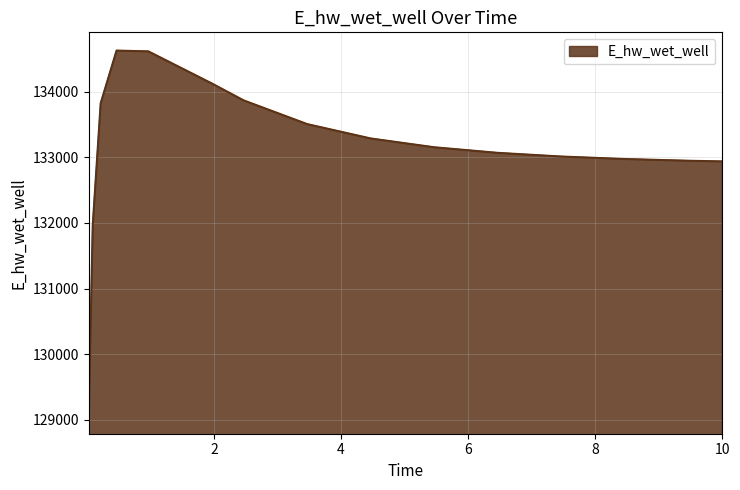

What is the greatest value displayed?

134623.6